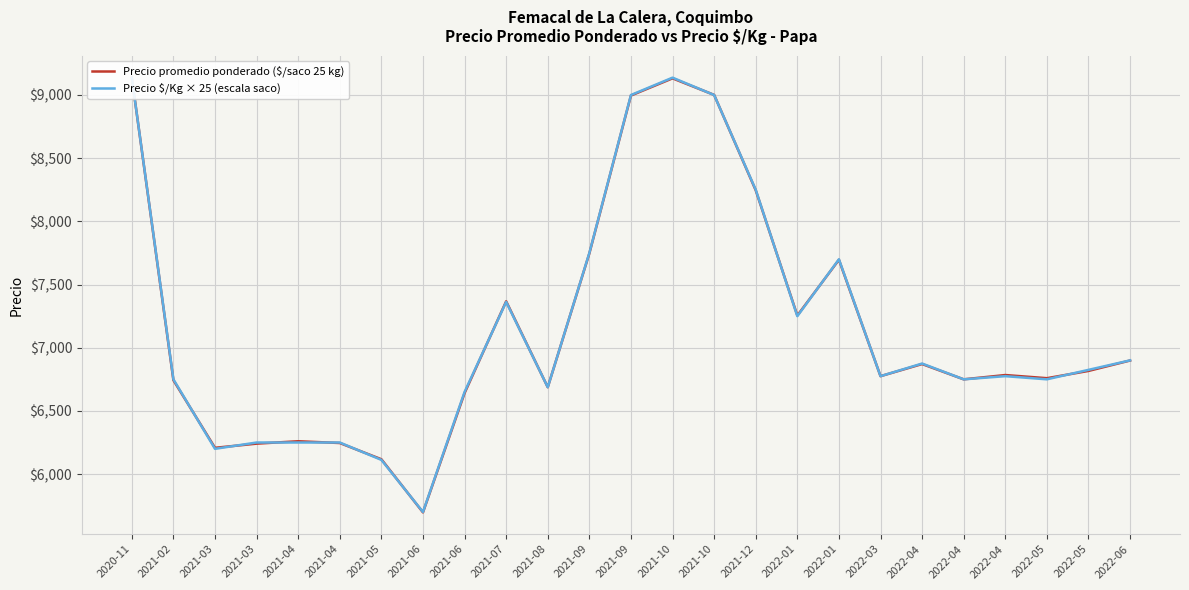

How many values in the Precio $/Kg × 25 (escala saco) series are below 6775?

11